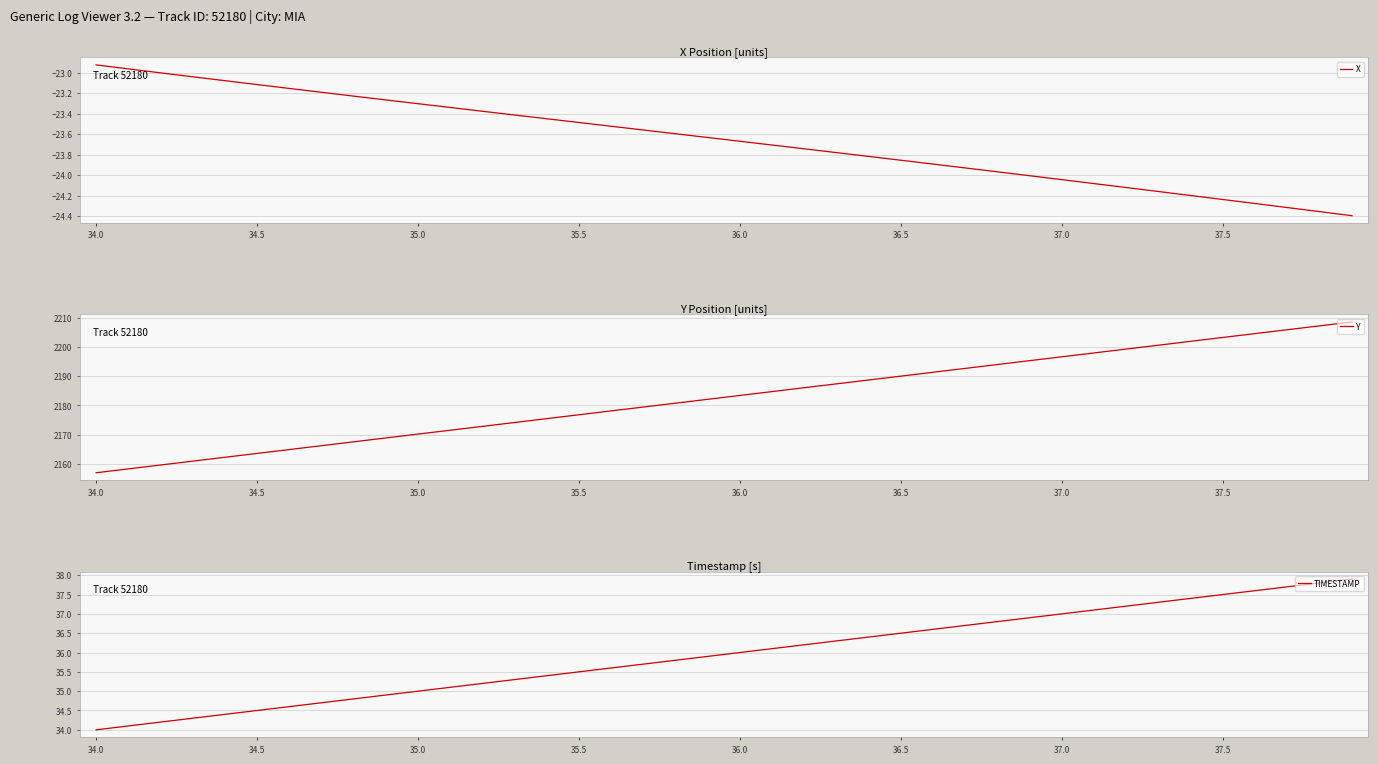

Is it true that X equals -35.8 at 35.5?

False